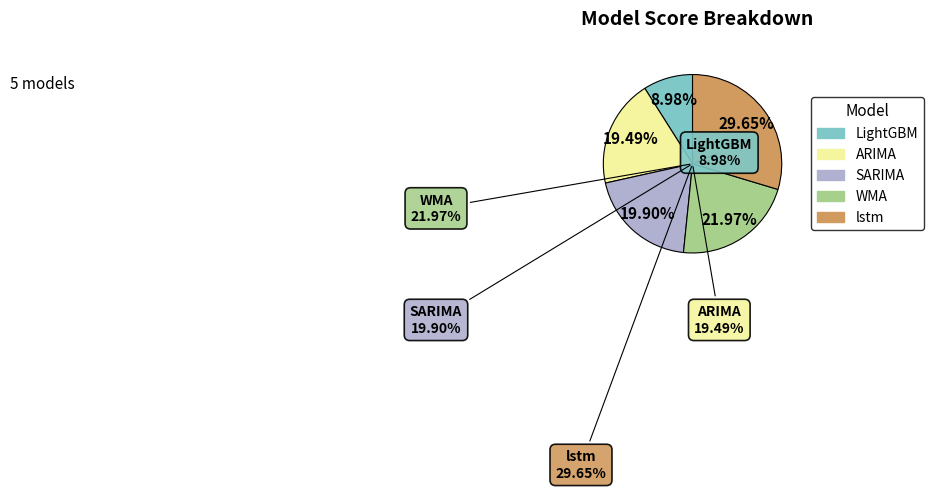

How many slices are in this pie chart?

5